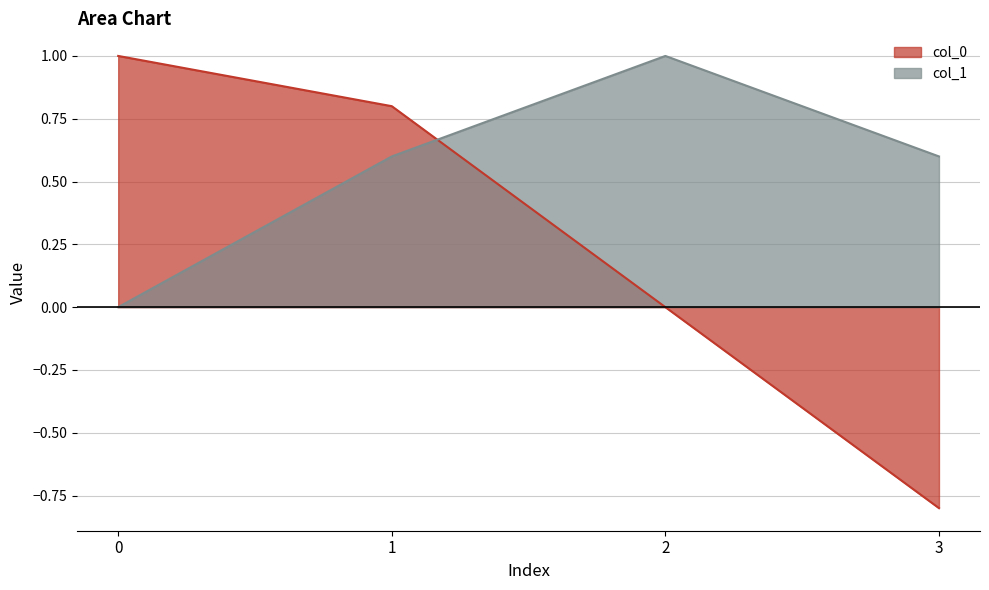

True or false: col_0 has a value of 0.8 at 1.

True